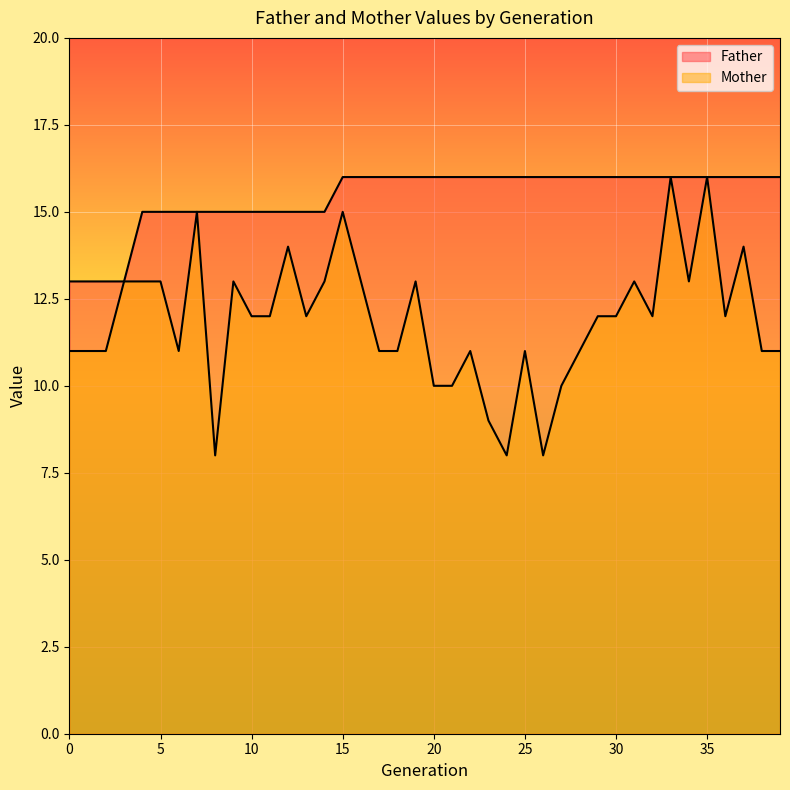

At which label does Mother reach its peak?

33